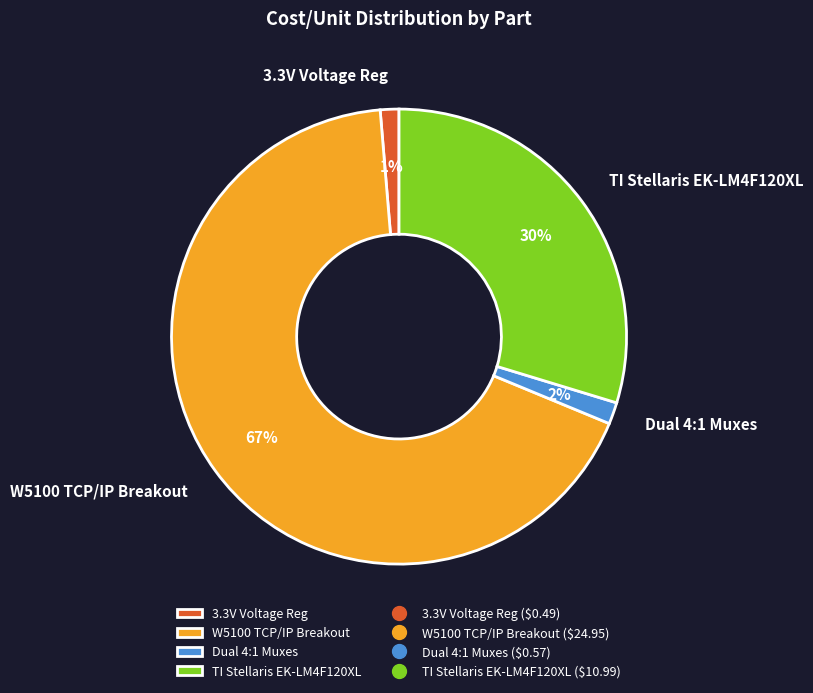

Does 3.3V Voltage Reg account for over 50% of the chart?

No